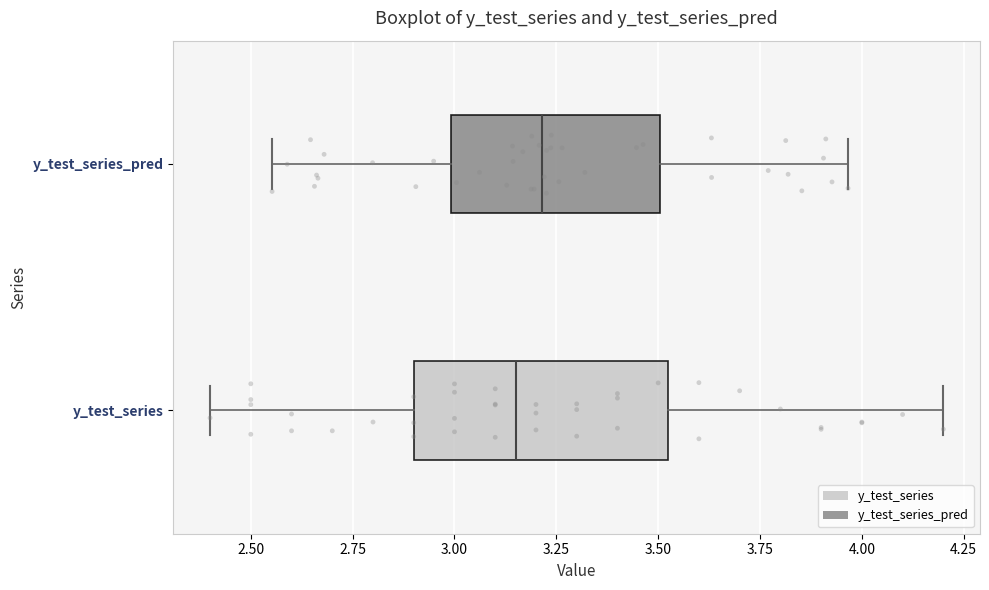

Reading bottom to top, transcribe this box plot: for each box, give where its median line is, the range the box spans, and where its two whiskers end, as read against the x-axis. The values are not printed on the chart, so give them approximately, as read against the axis.

y_test_series: median 3.15, box 2.90 to 3.55, whiskers 2.40 to 4.20
y_test_series_pred: median 3.20, box 3.00 to 3.50, whiskers 2.55 to 3.95